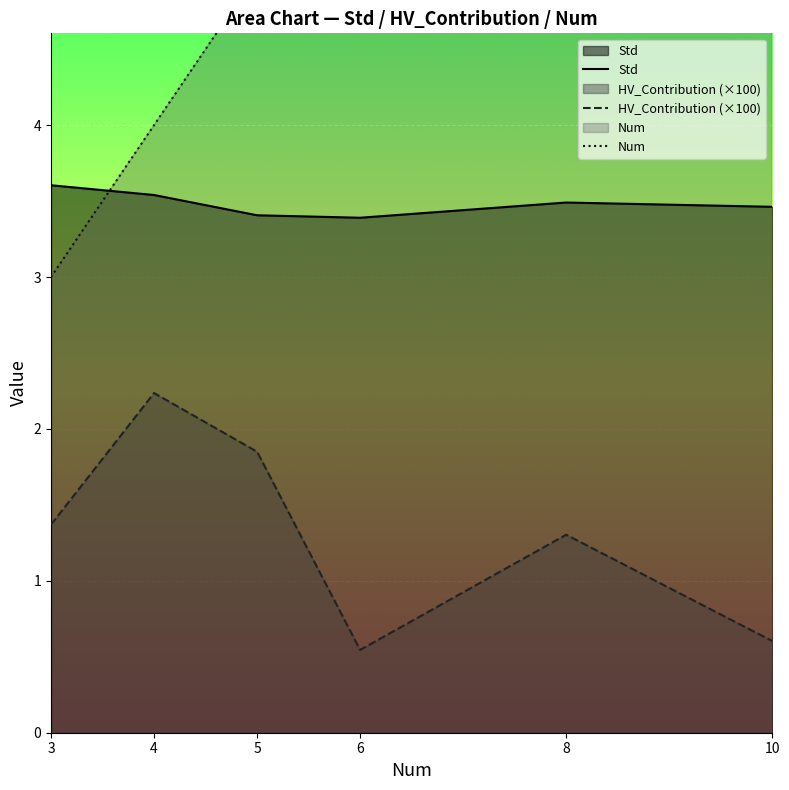

What is the difference between the second highest and second lowest values in the Num series?

4.0